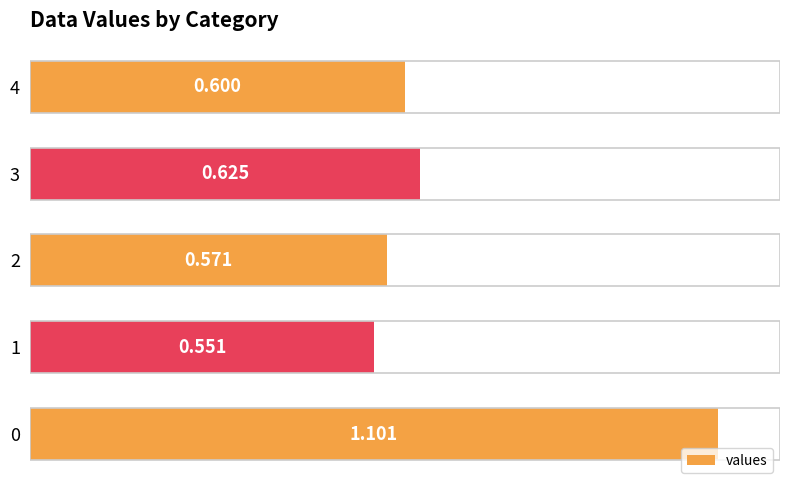

What is the sum of the values at 3 and 1?

1.2